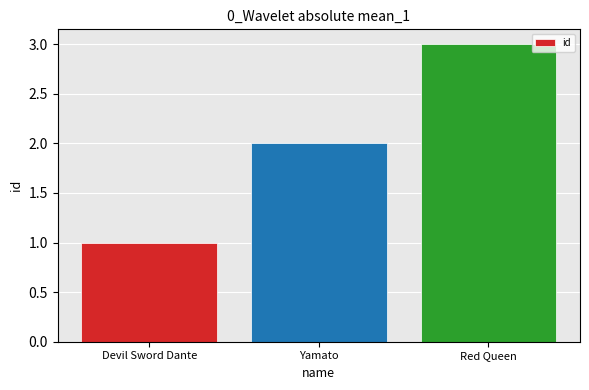

Approximately how many times larger is the value at Red Queen compared to Yamato?

1.5